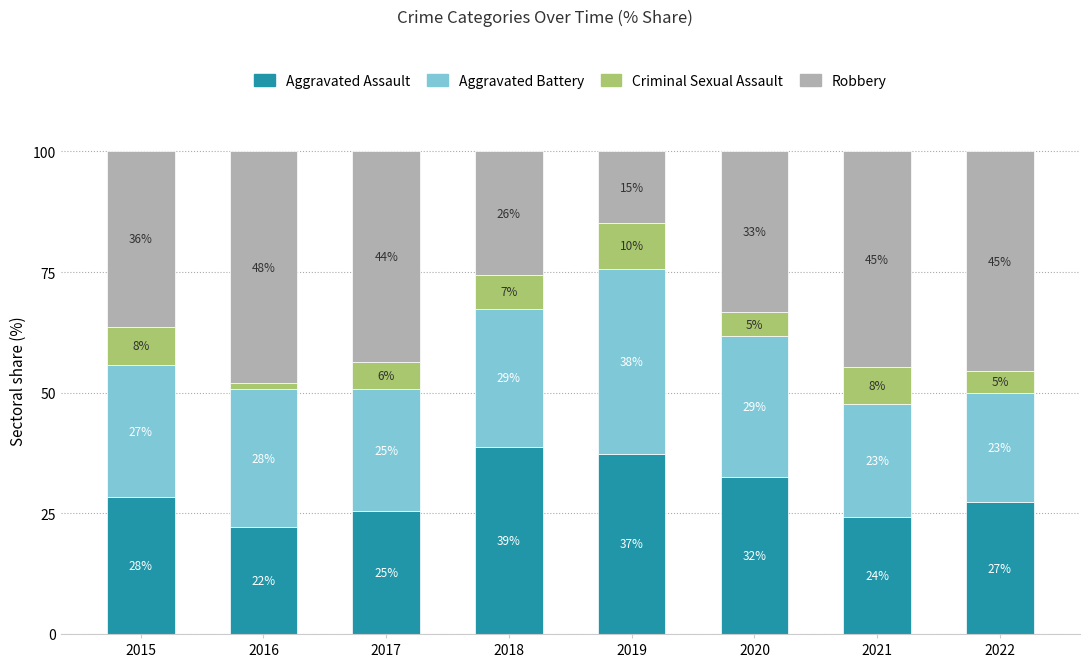

What is the sum of the Aggravated Assault values at 2020 and 2022?

59.8